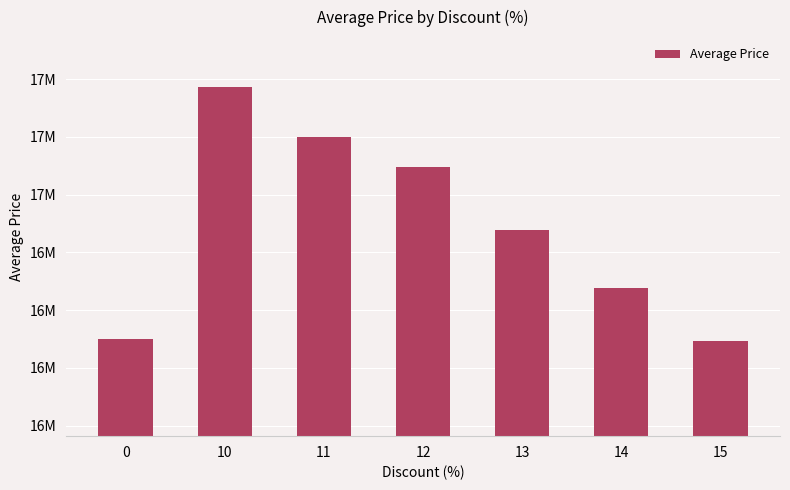

Are the bars grouped side by side (vs. stacked)?

No